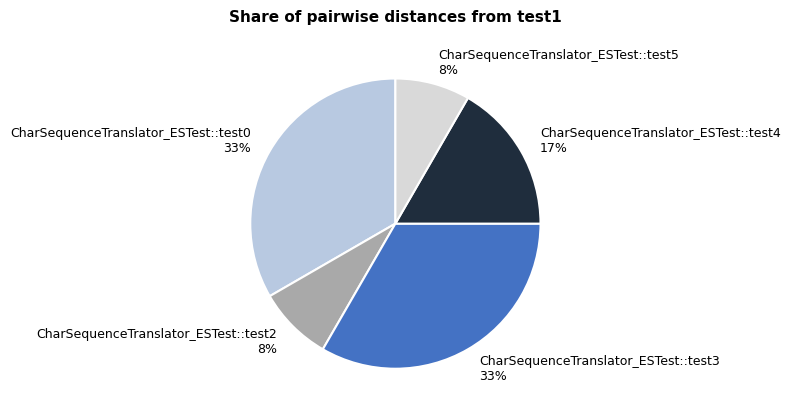

Approximately how many times larger is the value at CharSequenceTranslator_ESTest::test4 compared to CharSequenceTranslator_ESTest::test3?

0.5